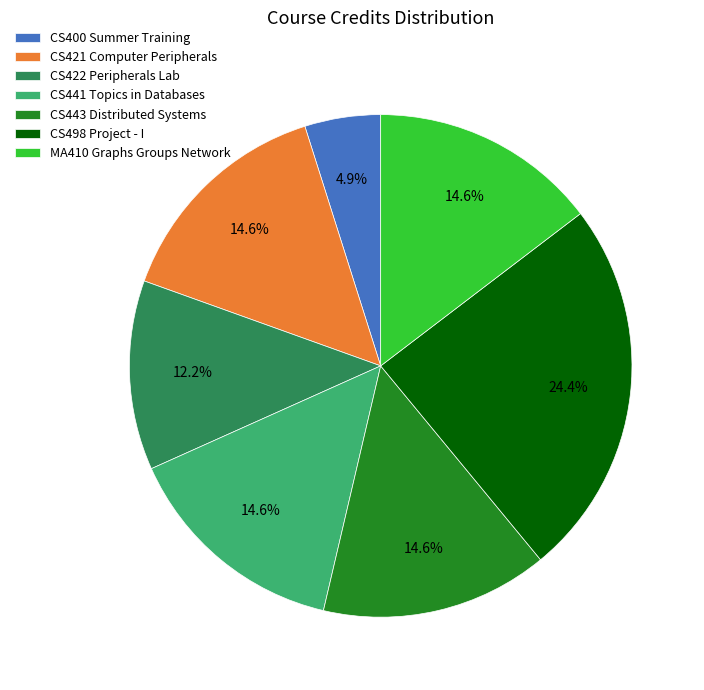

To the nearest percent, what percentage of the pie is CS421 Computer Peripherals?

15%